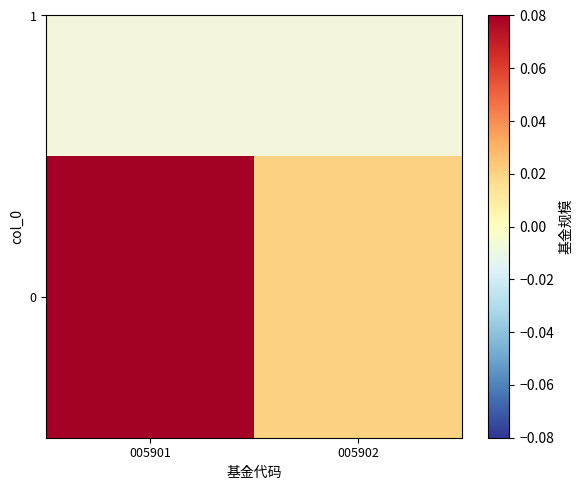

Rank the categories by value from lowest to highest.

005902, 005901